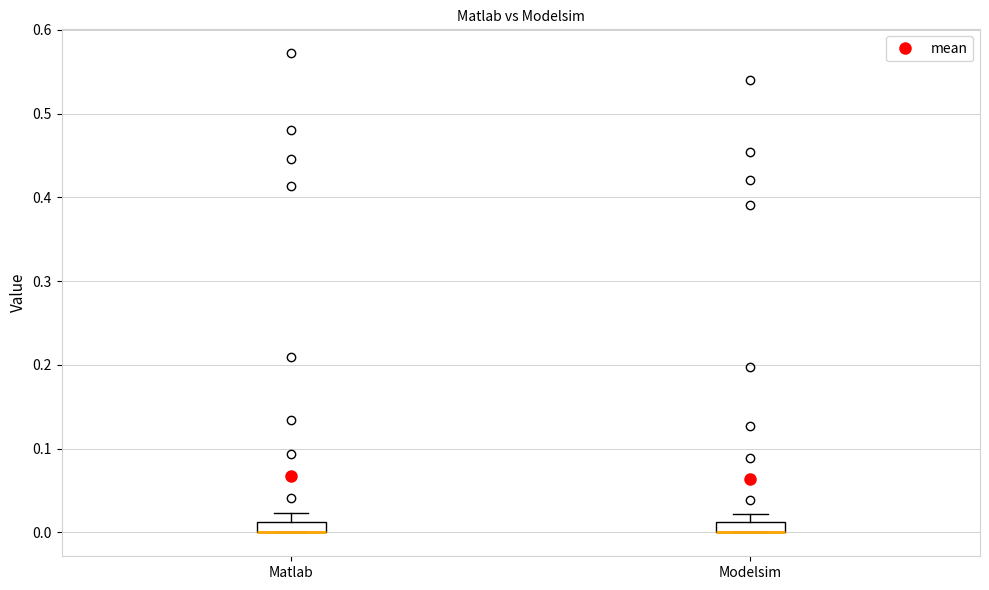

Where is the lower edge of the box for Modelsim on the y-axis? The values are not printed on the chart, so give them approximately, as read against the axis.

0.00